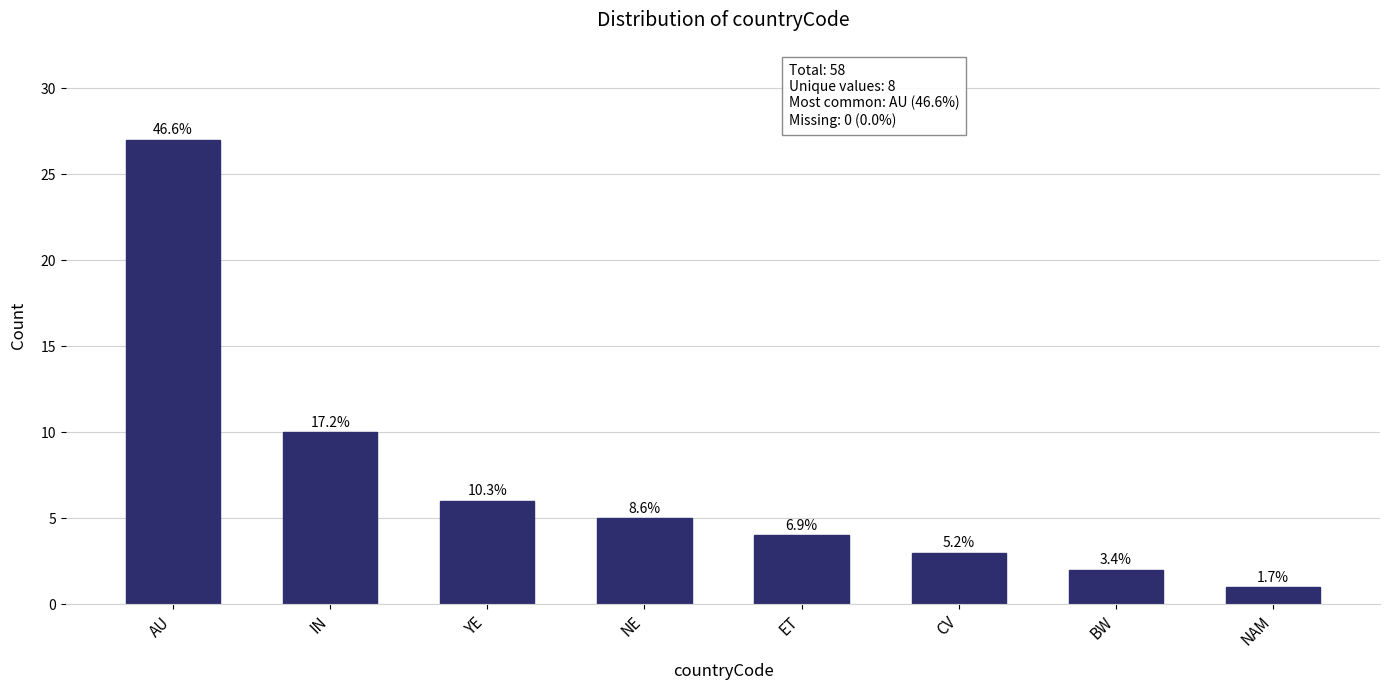

Between AU and NAM, which is larger?

AU